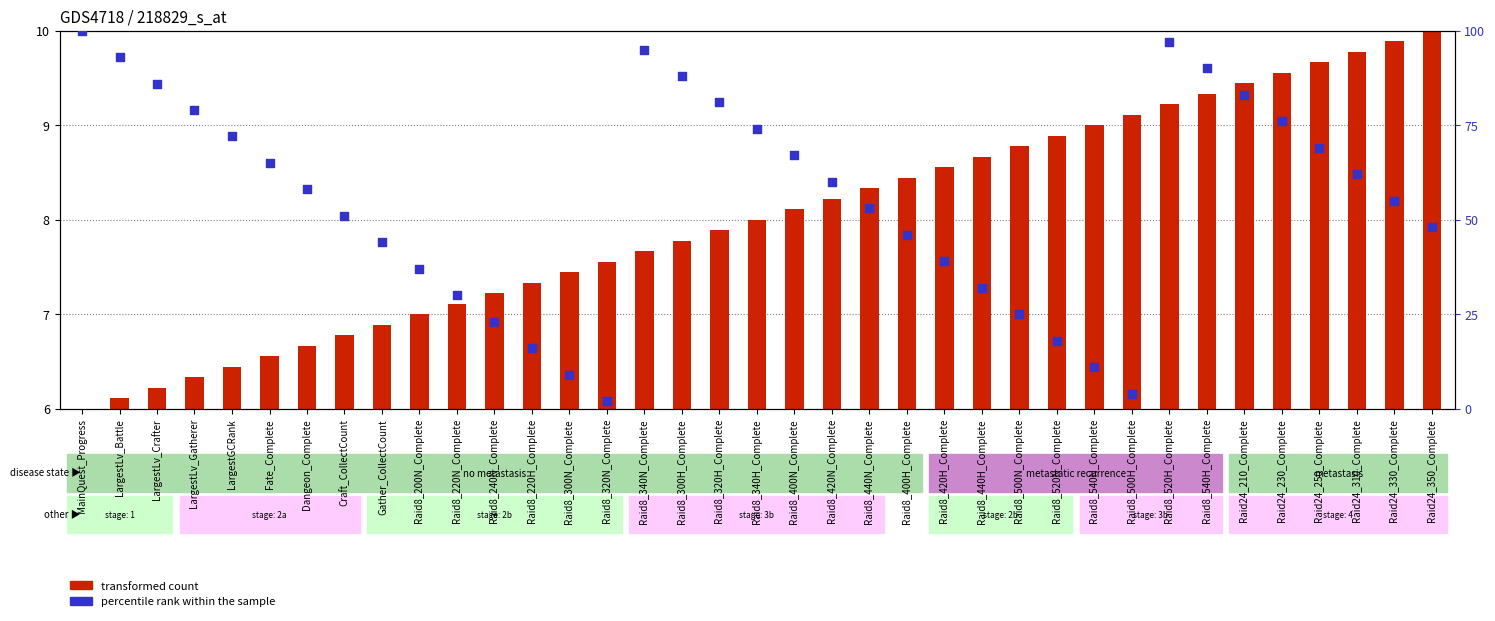

Is the value of transformed count at Raid8_500H_Complete greater than the value of percentile rank within the sample at Raid8_320H_Complete?

No